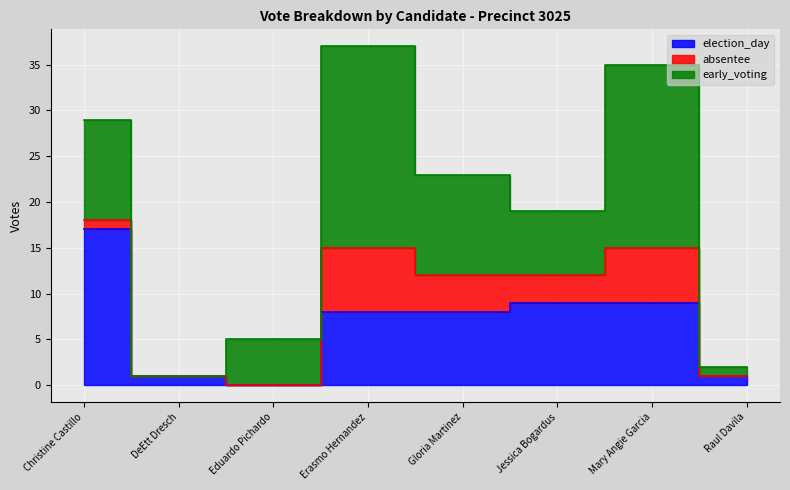

Read the election_day value at Jessica Bogardus.

9